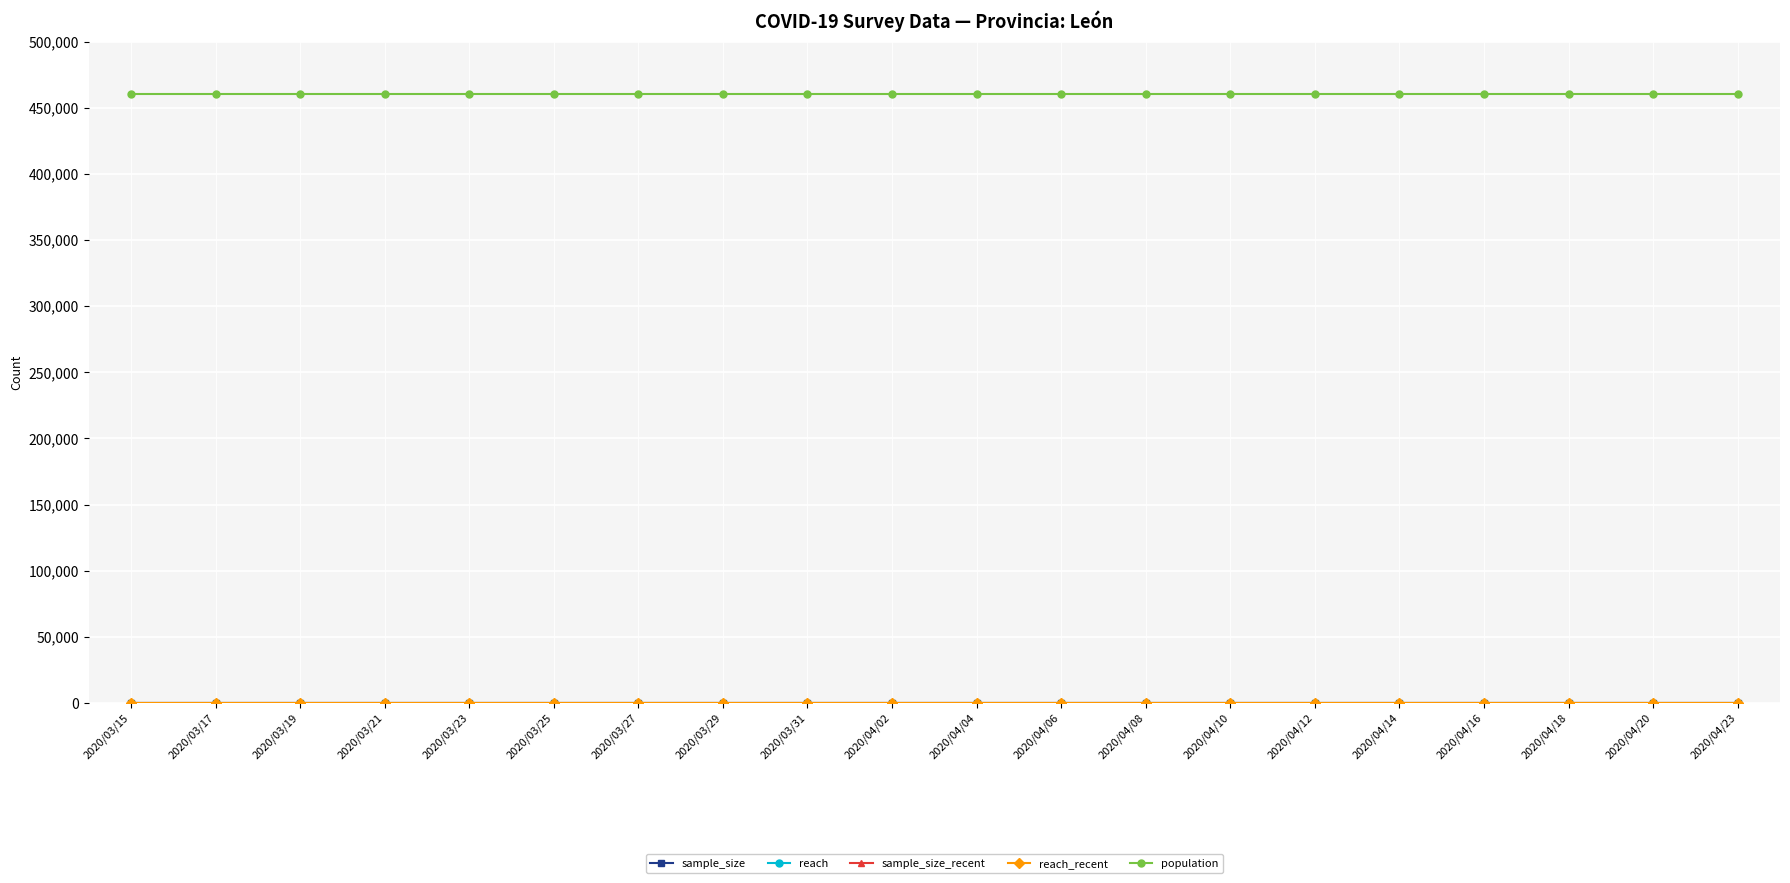

What is the maximum value shown in the chart?

460001